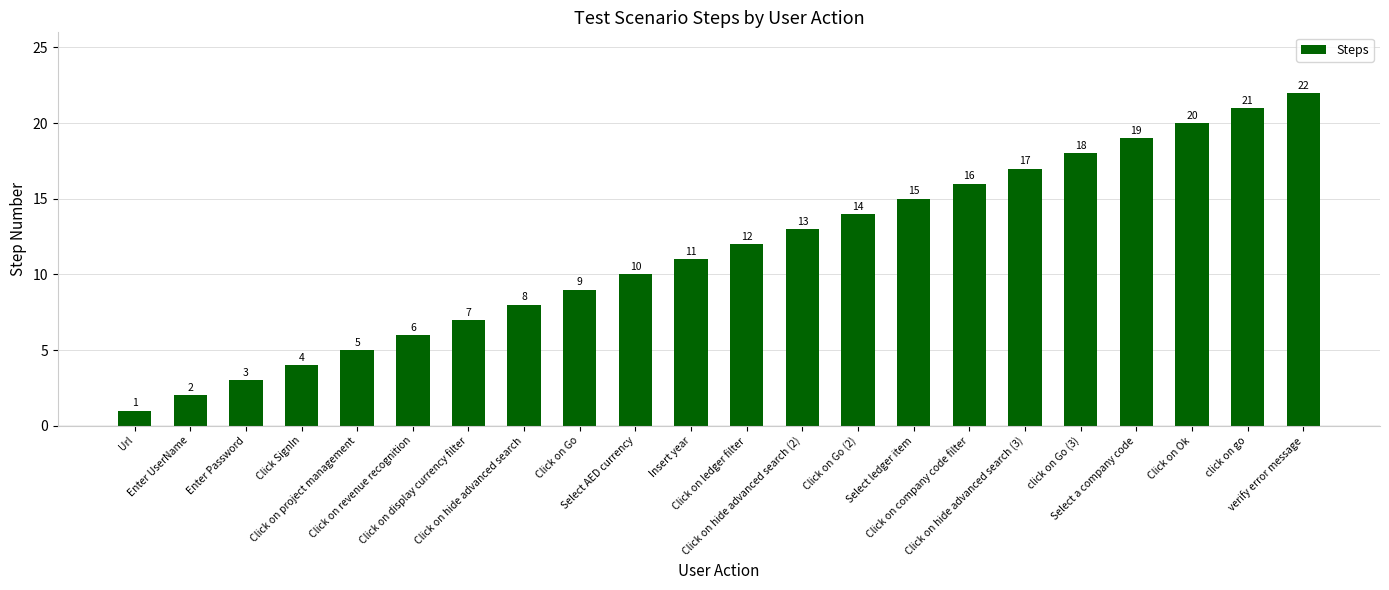

Rank the categories by value from lowest to highest.

Url, Enter UserName, Enter Password, Click SignIn, Click on project management, Click on revenue recognition, Click on display currency filter, Click on hide advanced search, Click on Go, Select AED currency, Insert year, Click on ledger filter, Click on hide advanced search (2), Click on Go (2), Select ledger item, Click on company code filter, Click on hide advanced search (3), click on Go (3), Select a company code, Click on Ok, click on go, verify error message